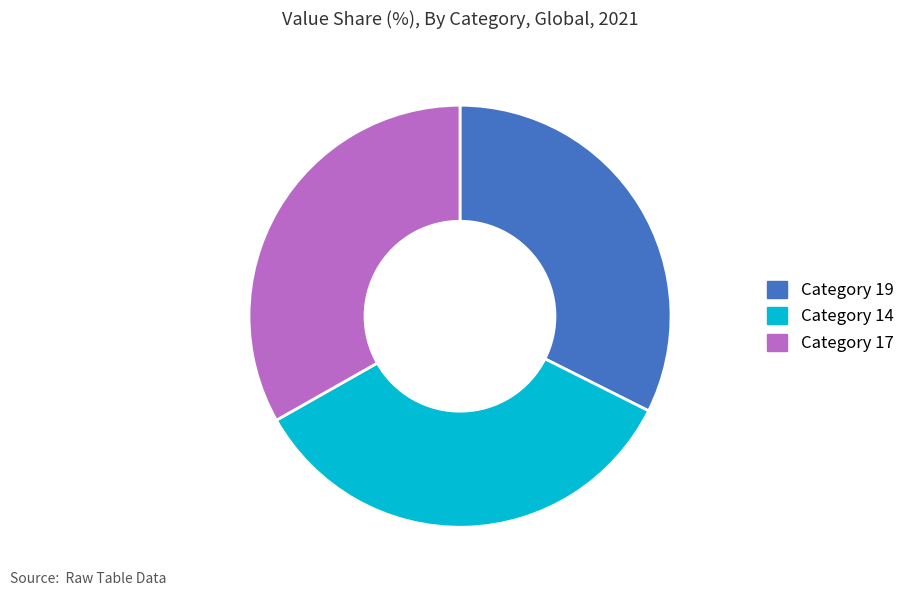

Does any single category account for the majority?

No